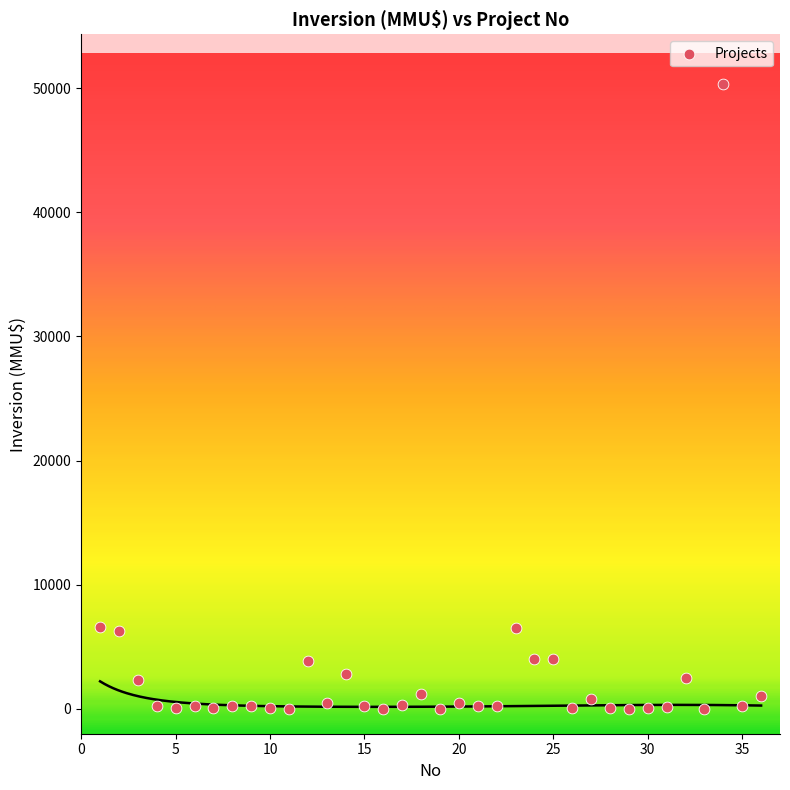

What is the range of Y values (max minus min)?

50300